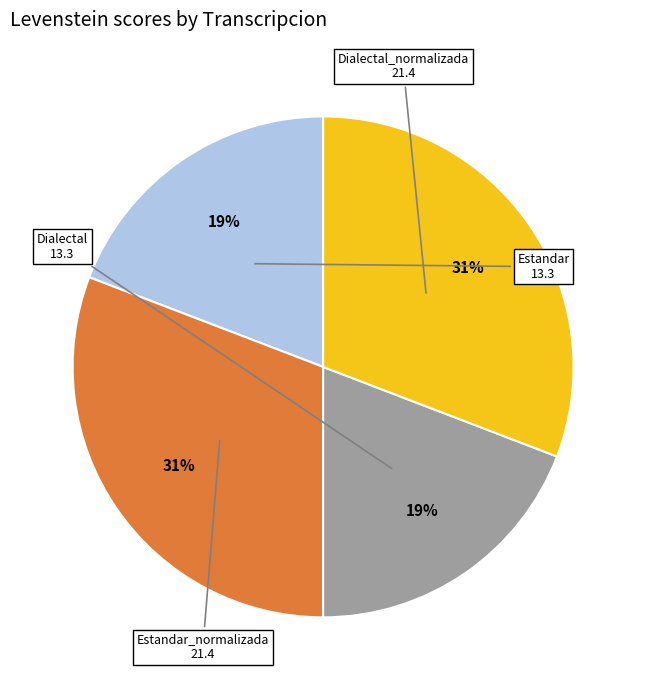

Is it true that Estandar is 32% of the pie?

False